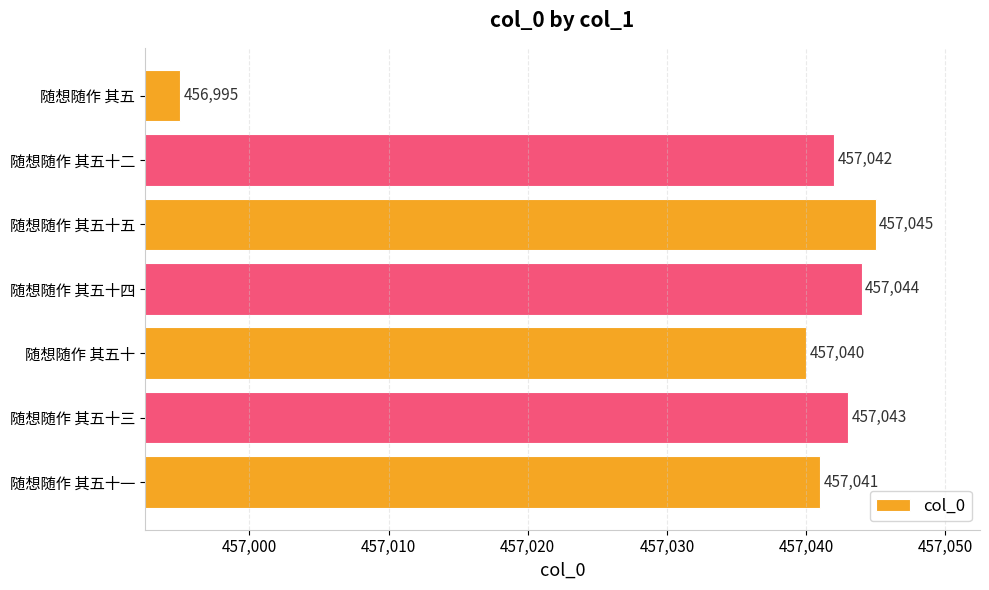

List the labels in order of value, smallest first.

随想随作 其五, 随想随作 其五十, 随想随作 其五十一, 随想随作 其五十二, 随想随作 其五十三, 随想随作 其五十四, 随想随作 其五十五